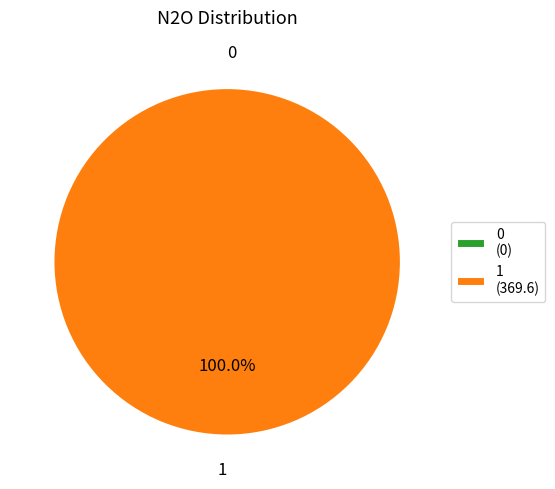

To the nearest percent, what percentage of the pie is 1?

100%